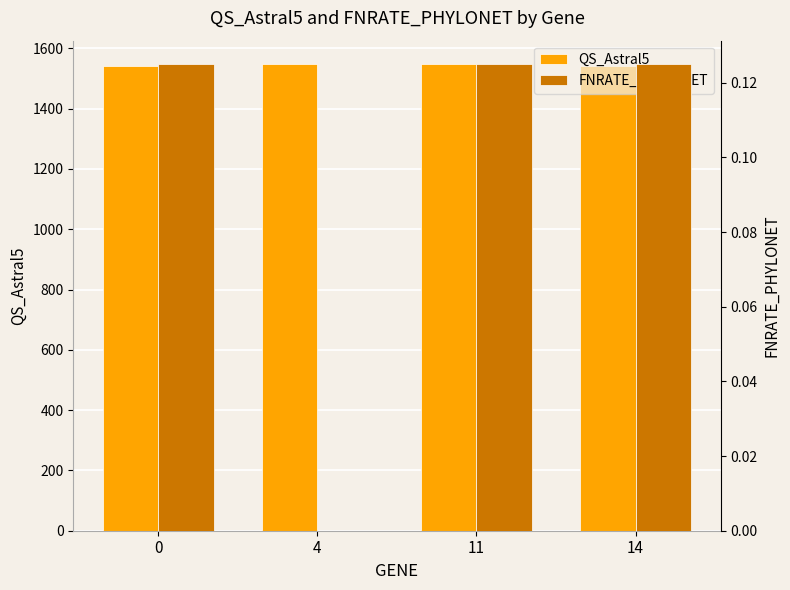

What is the average value of the QS_Astral5 series?

1545.0